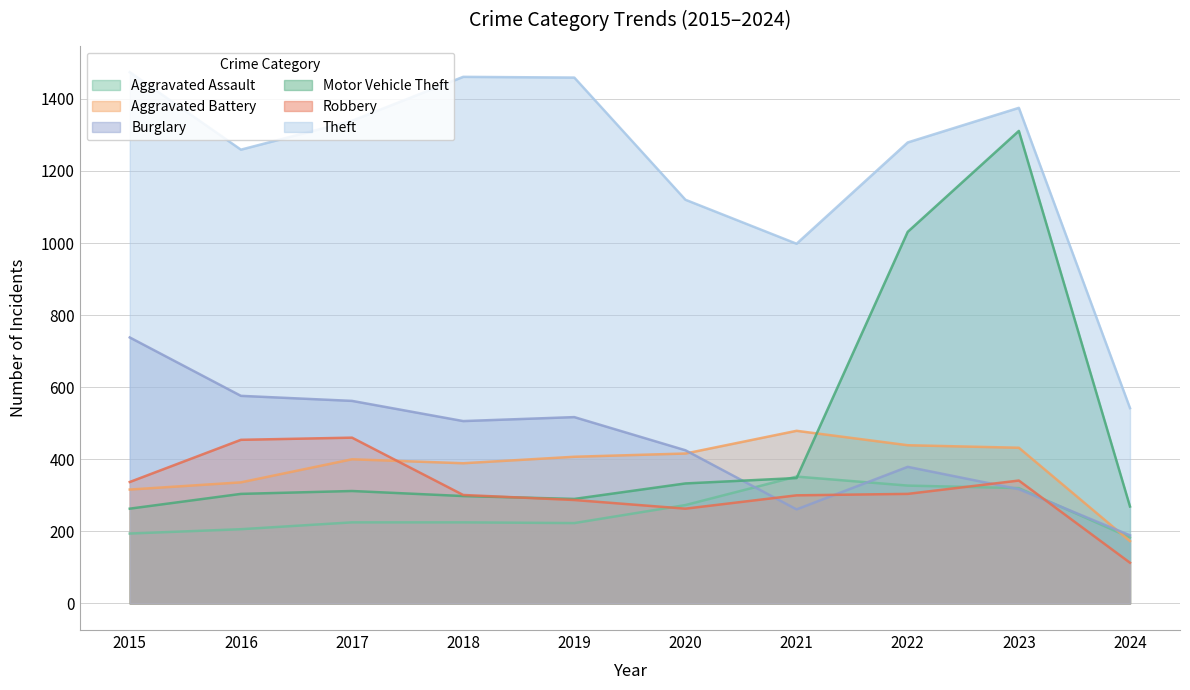

At how many categories does at least one series exceed 1057?

8